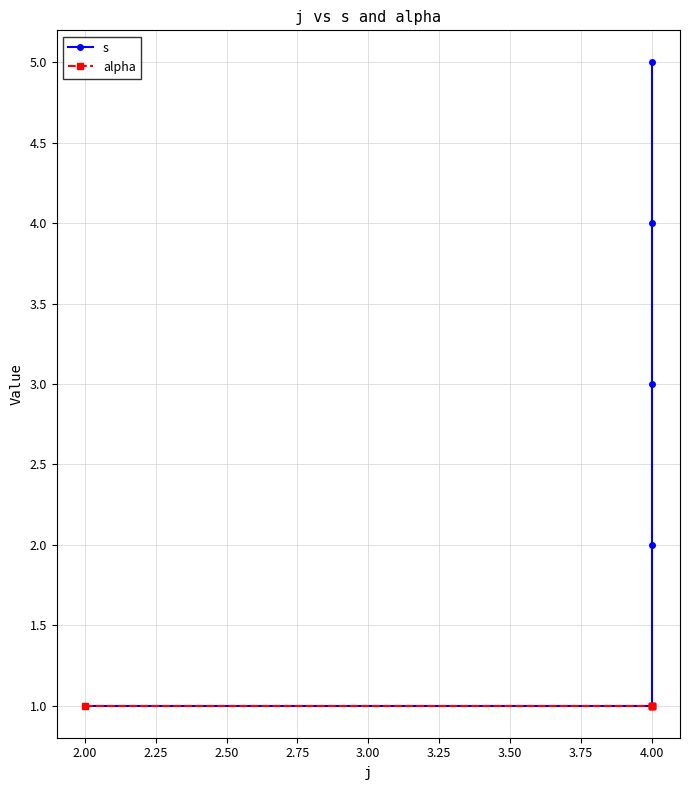

What is the value of the alpha point at the 6th from the left?

1